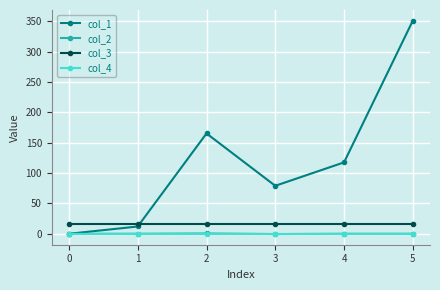

What is the difference between the second highest and minimum values in the col_2 series?

0.5